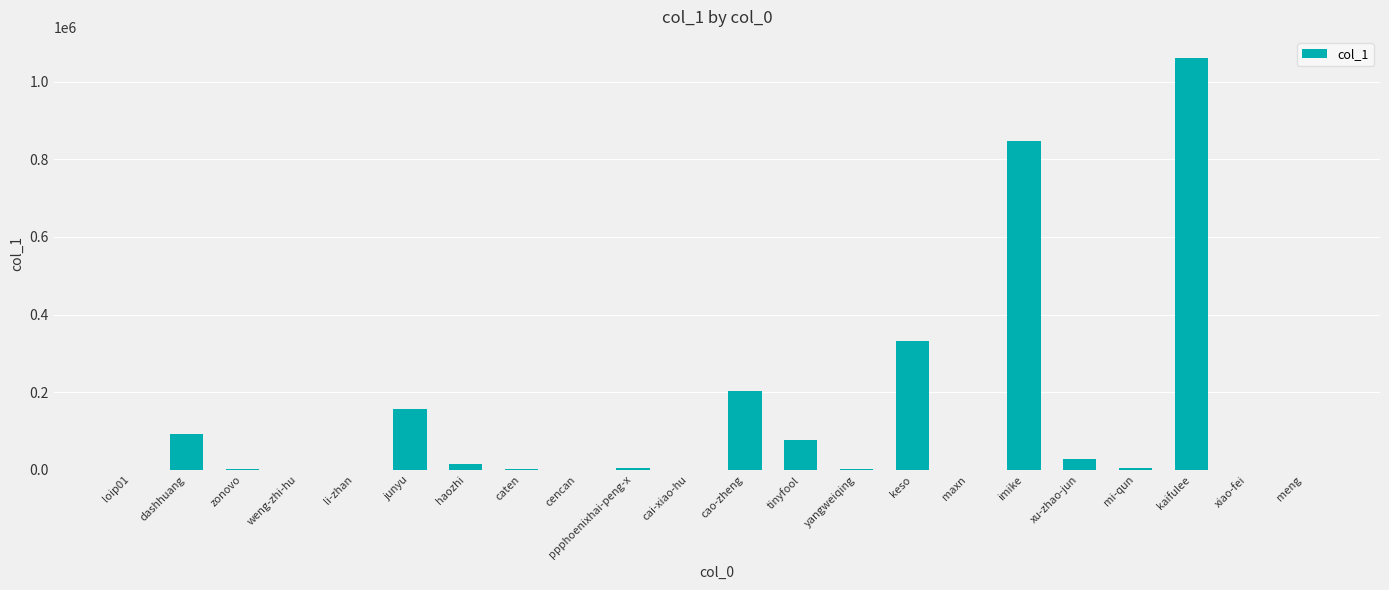

What is the change in value from junyu to keso?

+174482